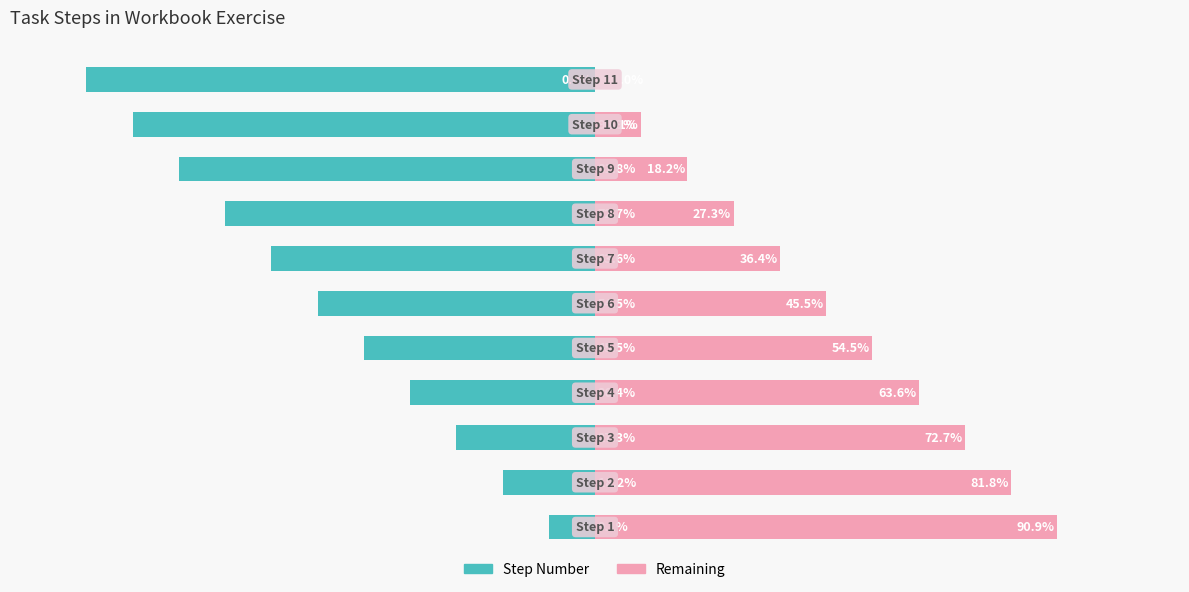

Reading left to right, list all the values displayed in this chart.

Step Number: -9.1	-18.2	-27.3	-36.4	-45.5	-54.5	-63.6	-72.7	-81.8	-90.9	-100.0
Remaining: 90.9	81.8	72.7	63.6	54.5	45.5	36.4	27.3	18.2	9.1	0.0